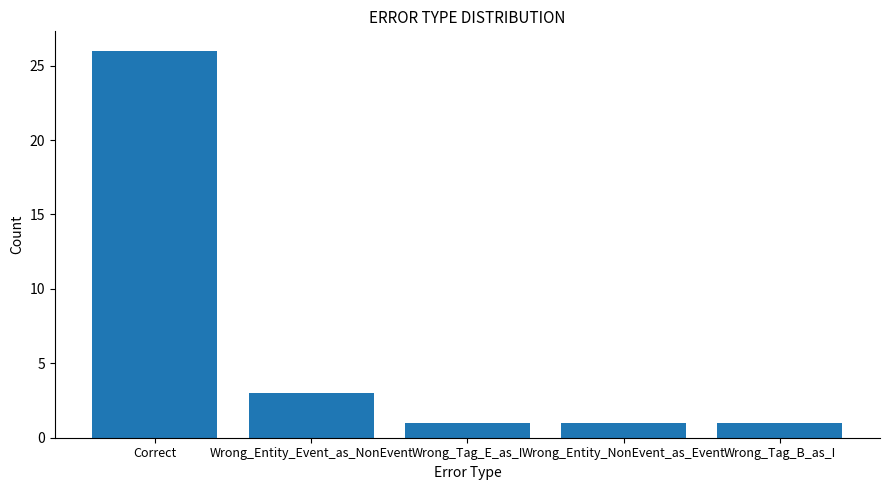

What is the sum of the values at Wrong_Entity_NonEvent_as_Event and Correct?

27